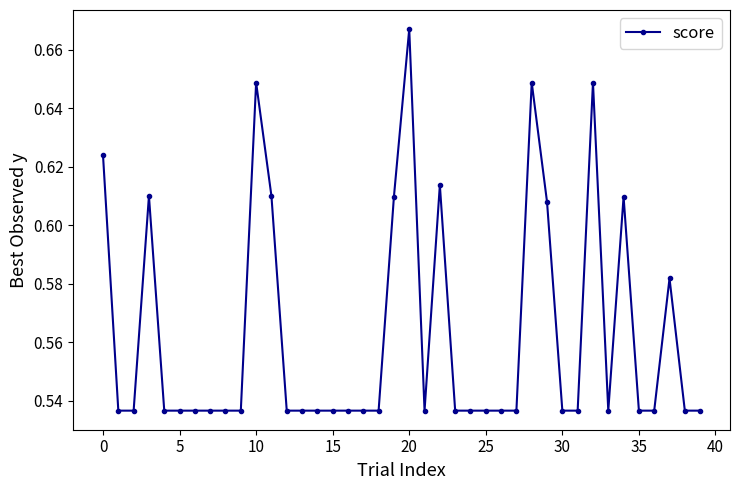

Count the values in the range 0 to 1.

40